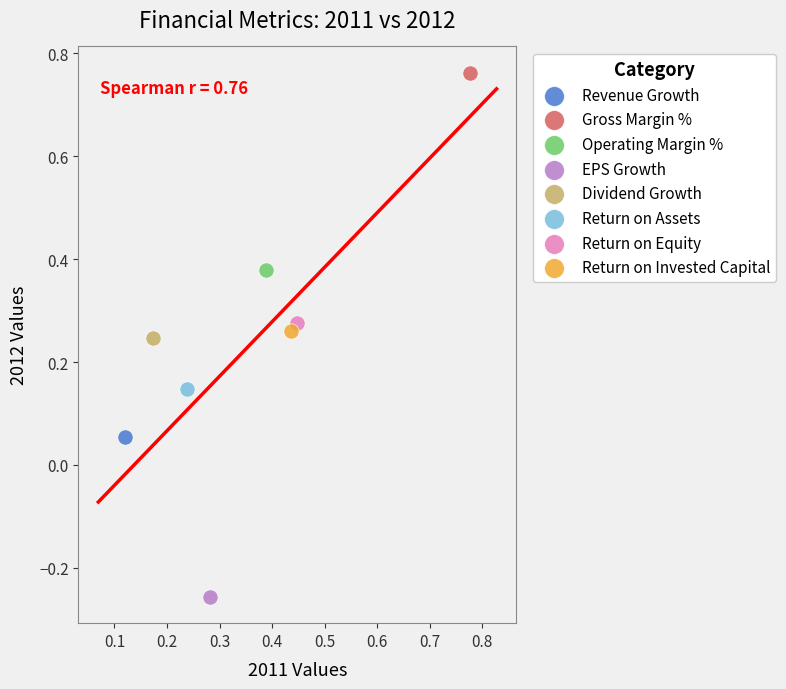

What are all the series names shown in the legend?

Revenue Growth, Gross Margin %, Operating Margin %, EPS Growth, Dividend Growth, Return on Assets, Return on Equity, Return on Invested Capital